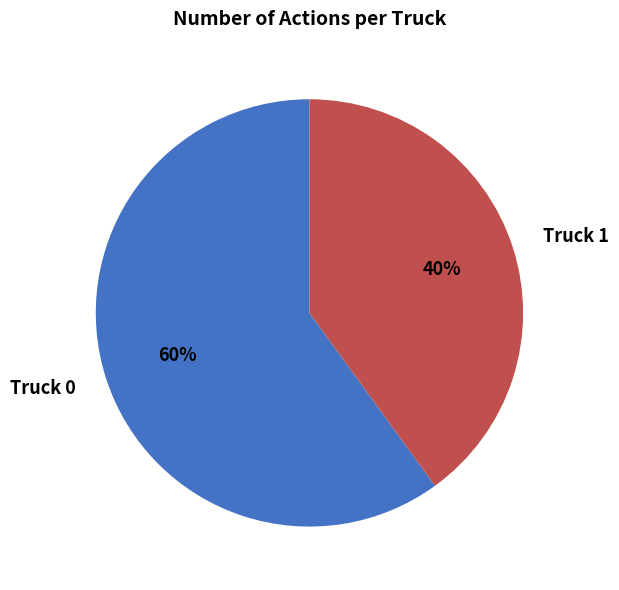

What is the largest slice in the pie chart?

Truck 0